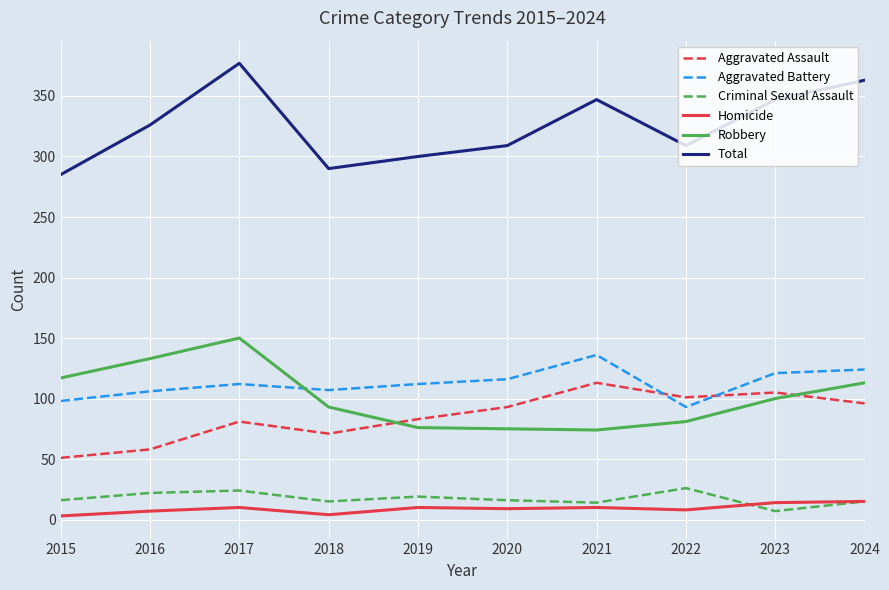

True or false: Homicide and Aggravated Assault cross at least once.

False